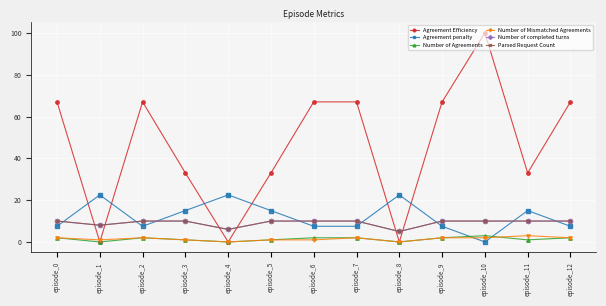

True or false: Number of Mismatched Agreements and Number of completed turns cross at least once.

False